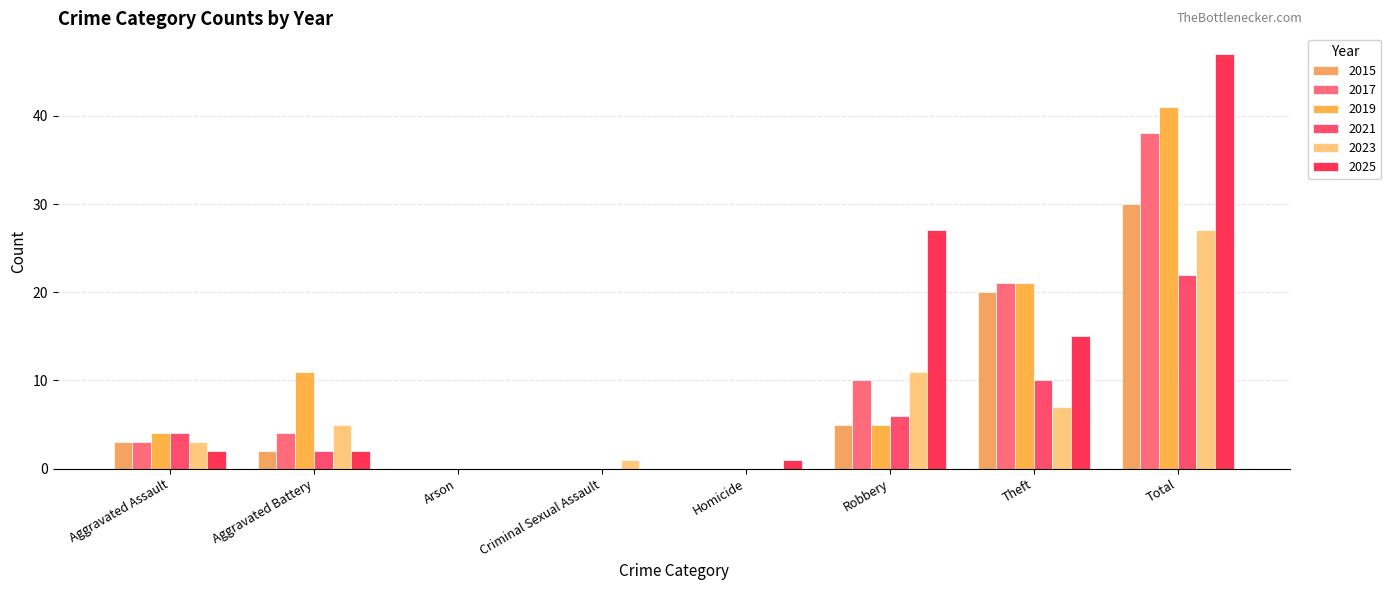

How many categories are shown in the chart?

8